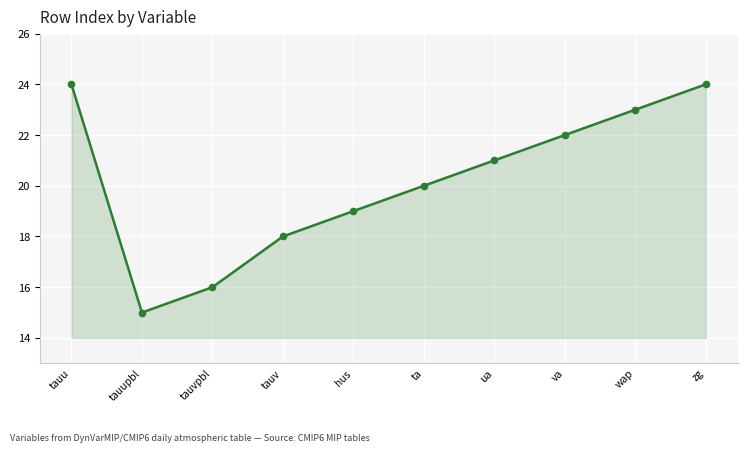

What is the change in value from tauu to wap?

-1